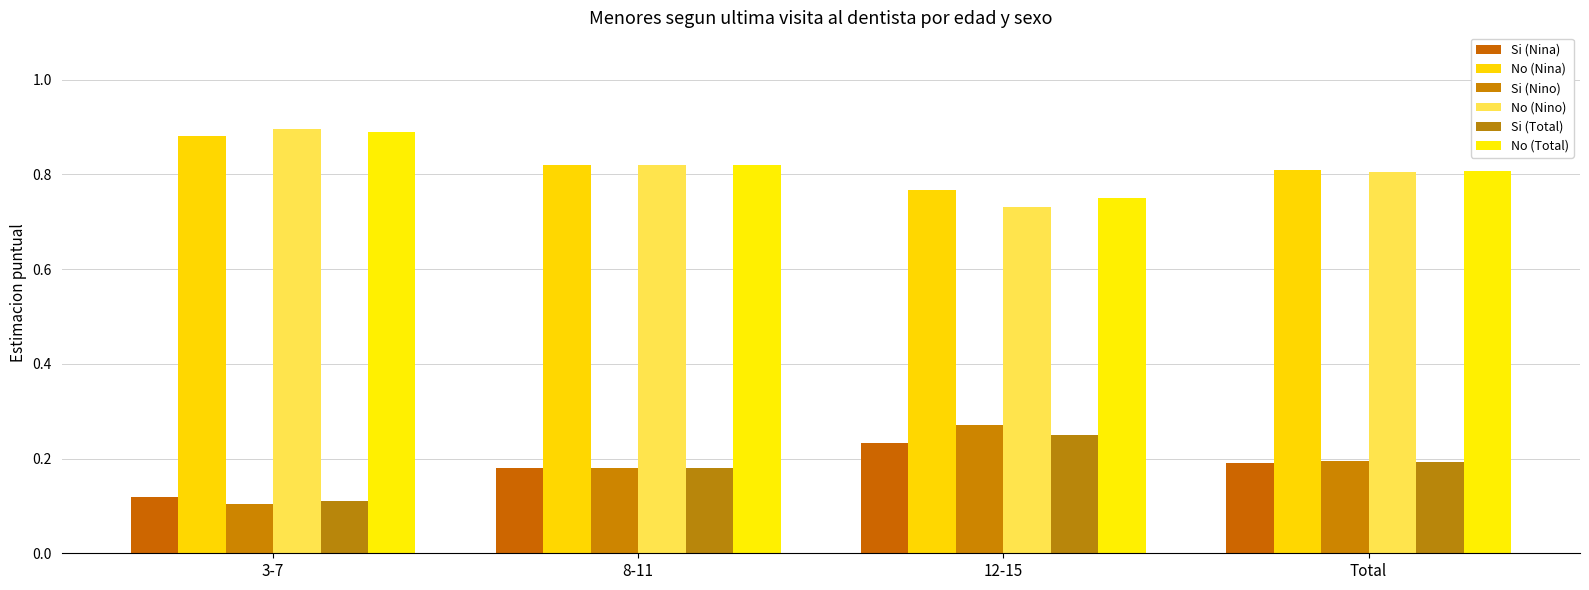

Does the chart contain stacked bars?

No